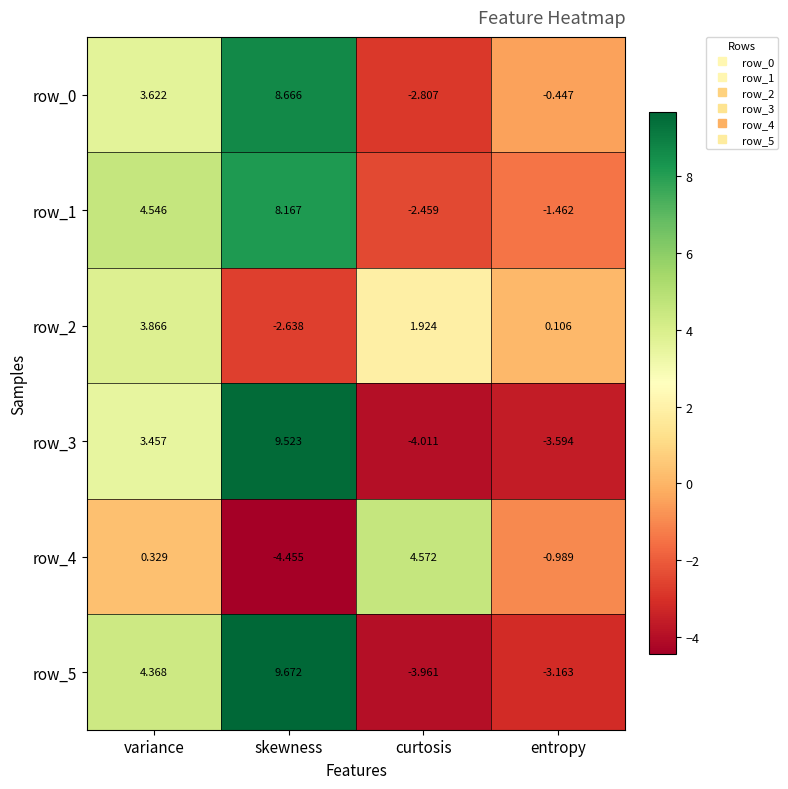

At which category does the chart reach its peak across all series?

skewness